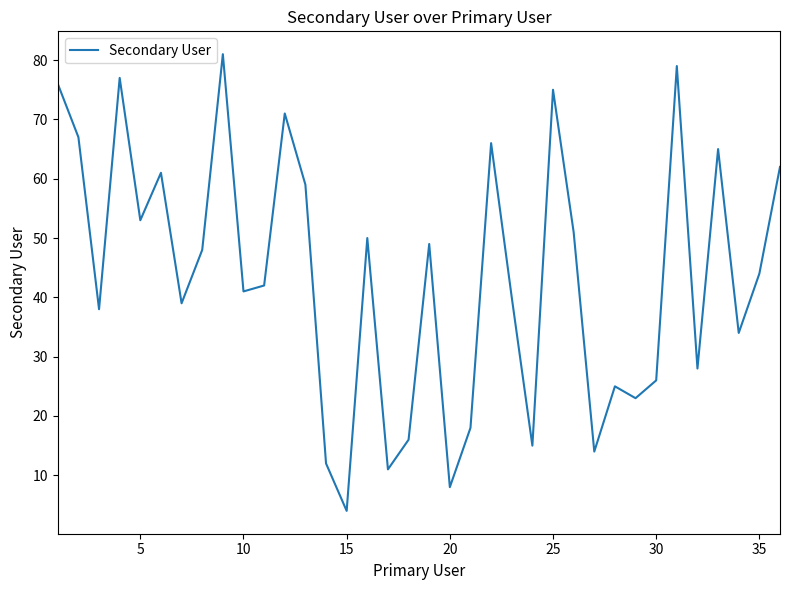

What is the difference between the second highest and second lowest values?

71